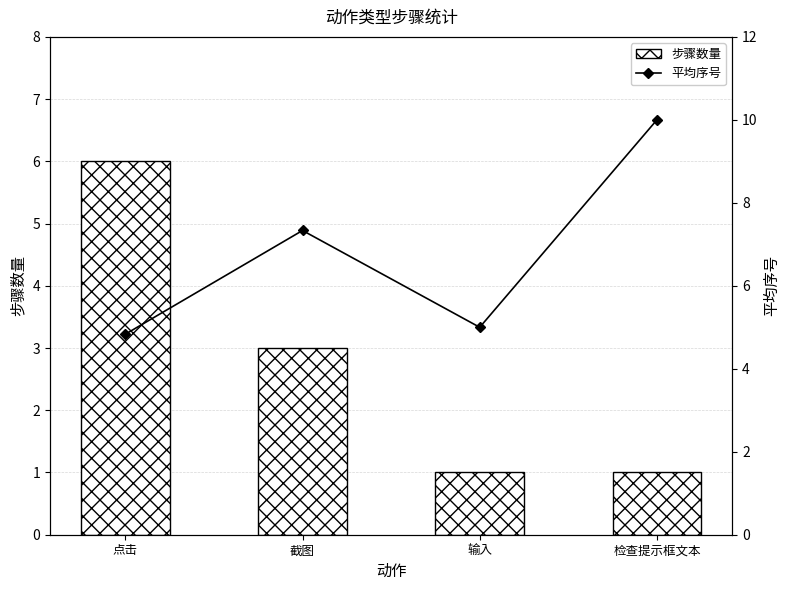

Which series changed the most between 点击 and 检查提示框文本?

平均序号